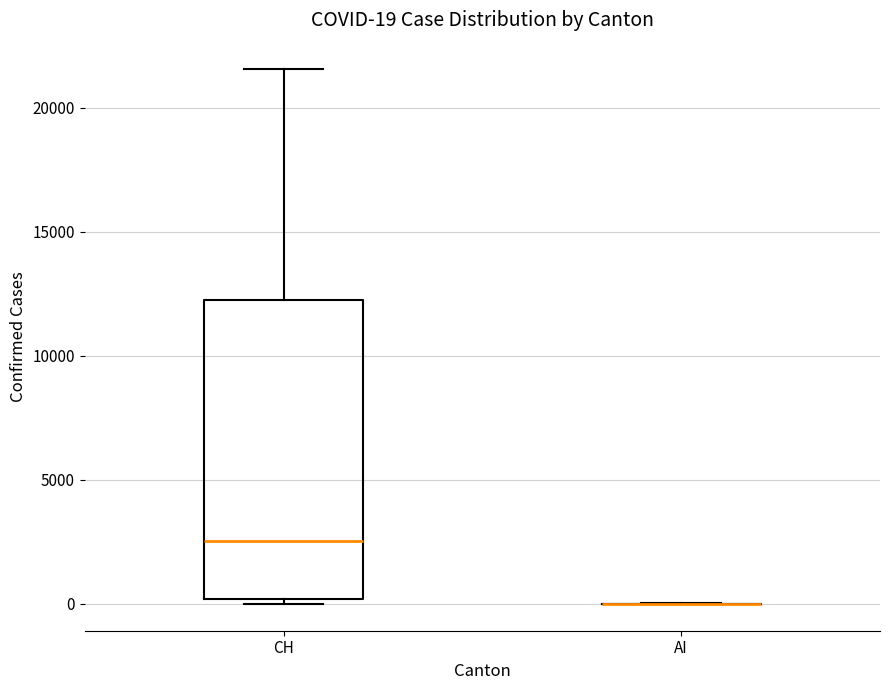

Comparing the boxes themselves (not the whiskers), which one is the tallest?

CH